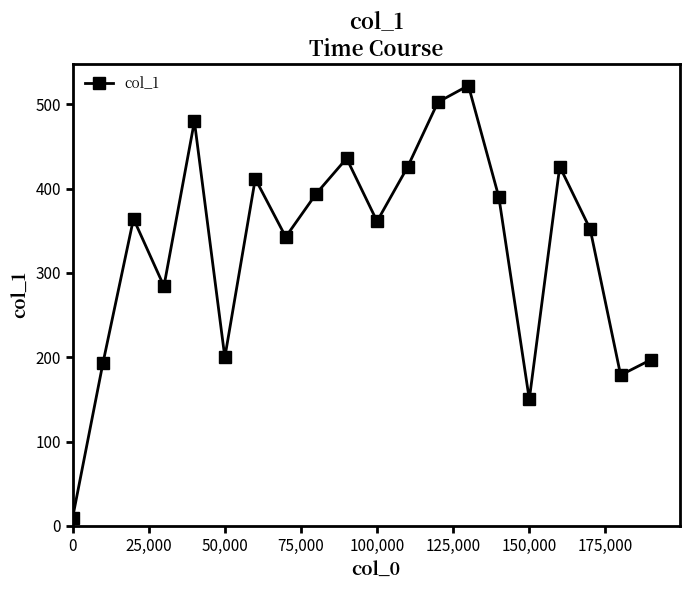

What is the sum of all values?

6618.9